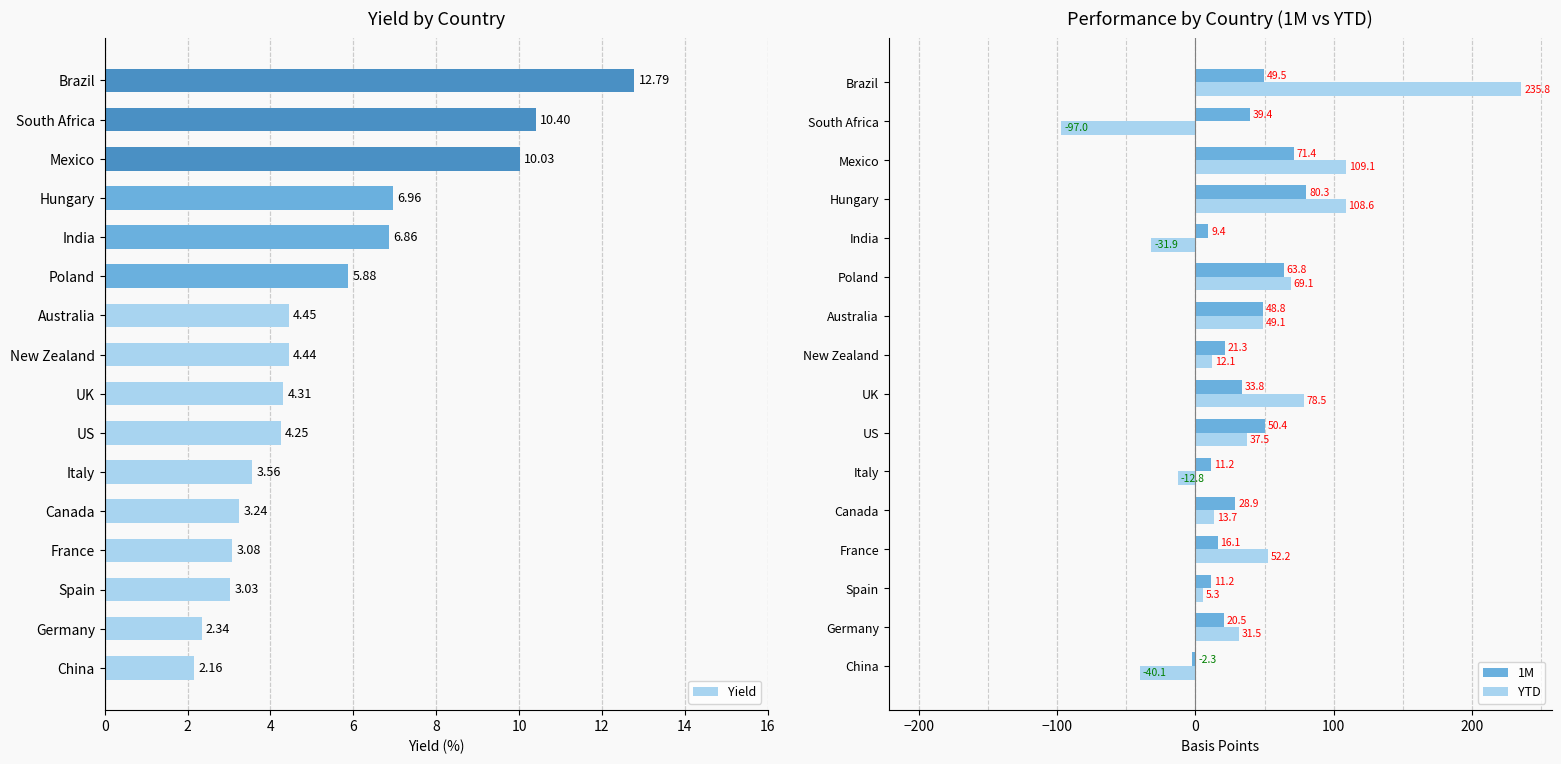

Is it true that 1M equals 50.4 at US?

True